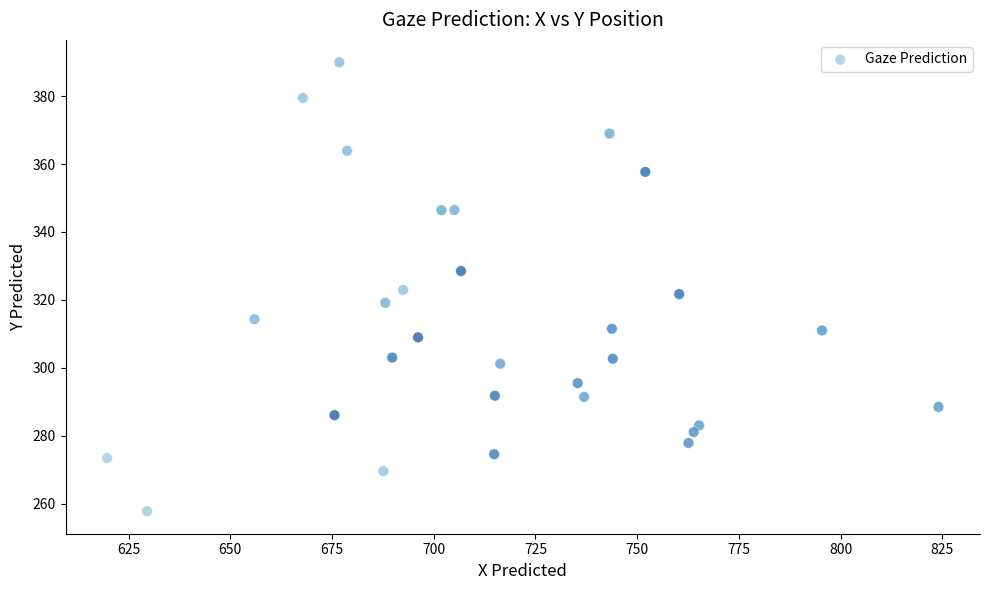

What is the range of X values (max minus min)?

204.3